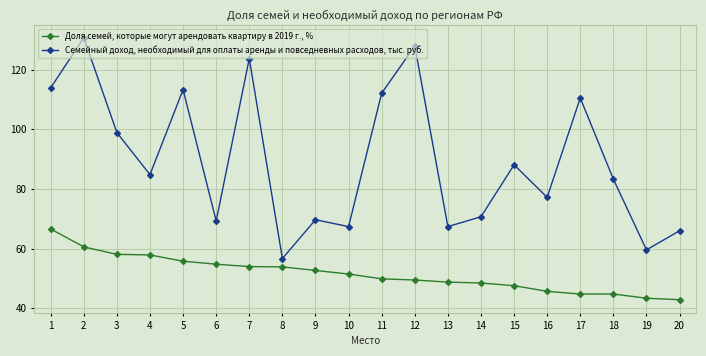

What is the value of the Доля семей, которые могут арендовать квартиру в 2019 г., % point at the 20th from the left?

42.9